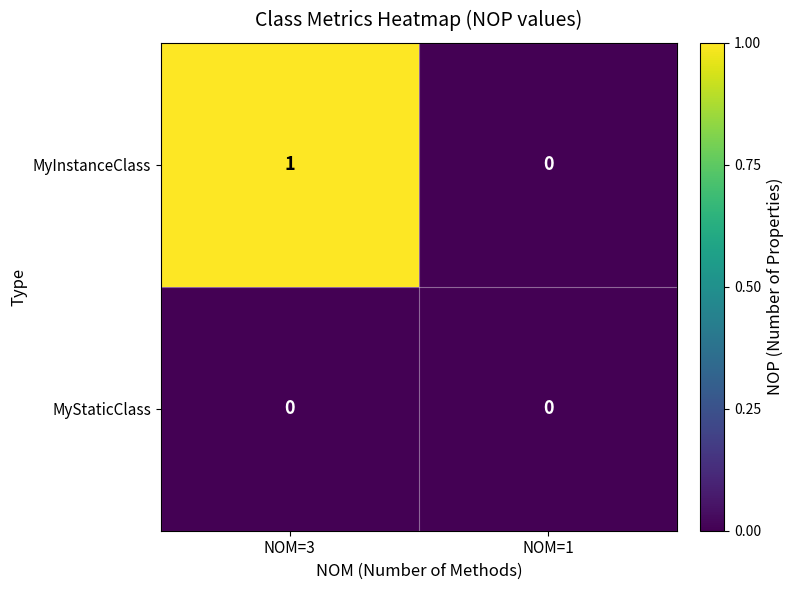

At which category is the sum across all series the highest?

NOM=3